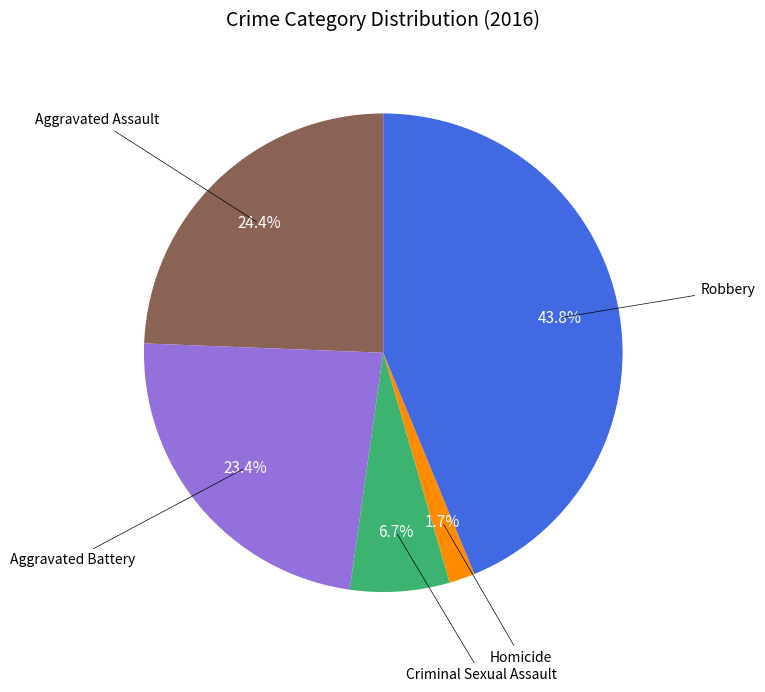

Is there a majority slice in this chart?

No